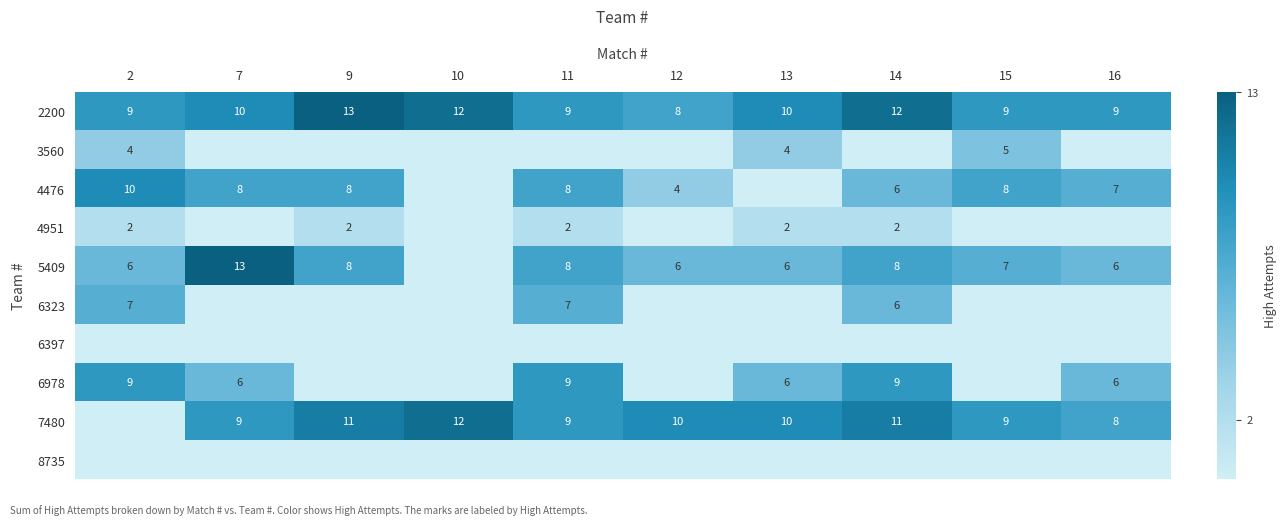

True or false: 5409 has a value of 3 at 16.

False